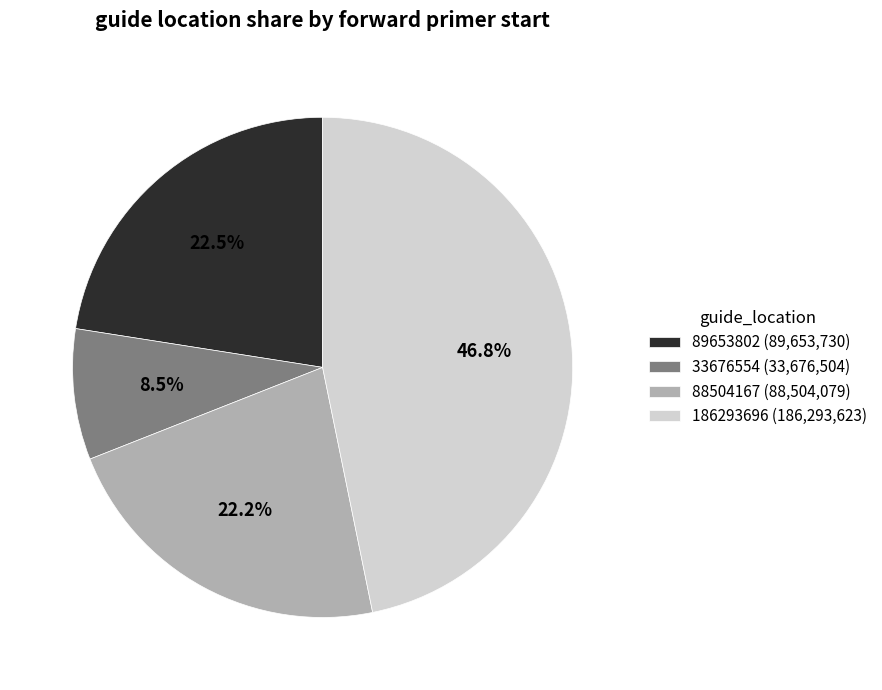

Does any single category account for the majority?

No